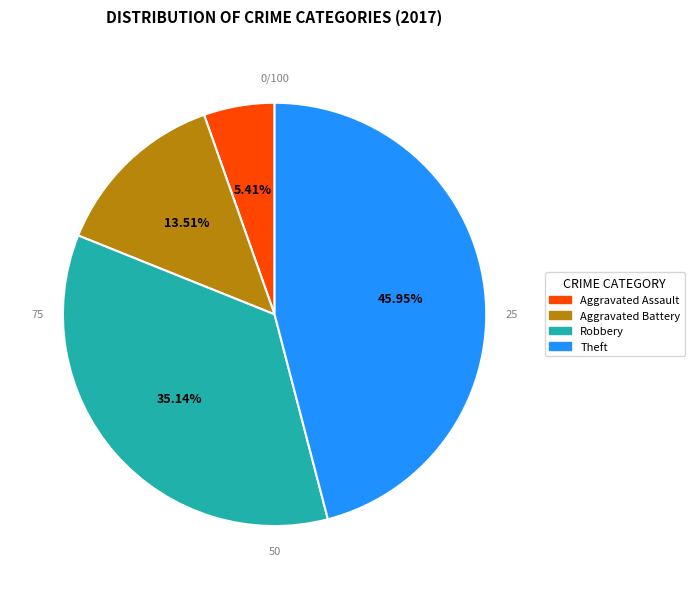

What is the change in value from Aggravated Assault to Theft?

+15